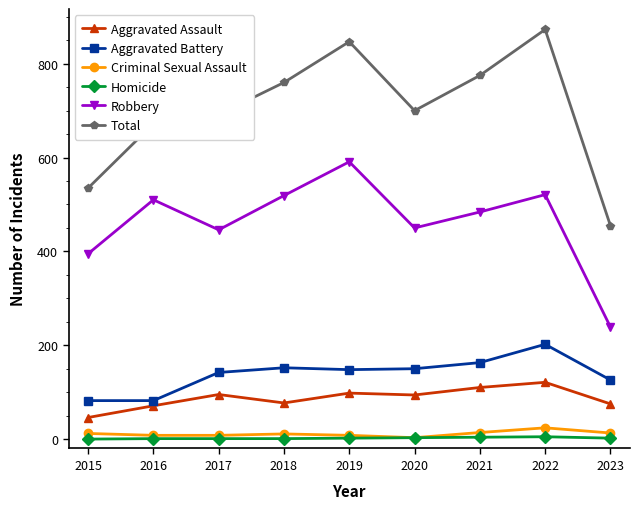

What is the greatest value displayed?

873